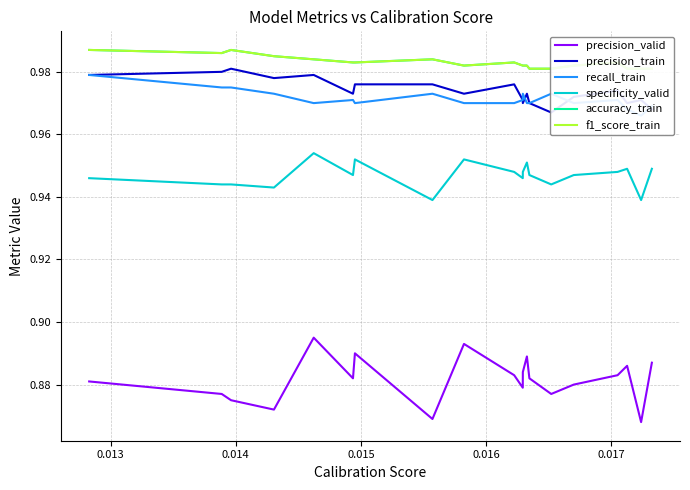

True or false: specificity_valid and precision_valid intersect in this chart.

False